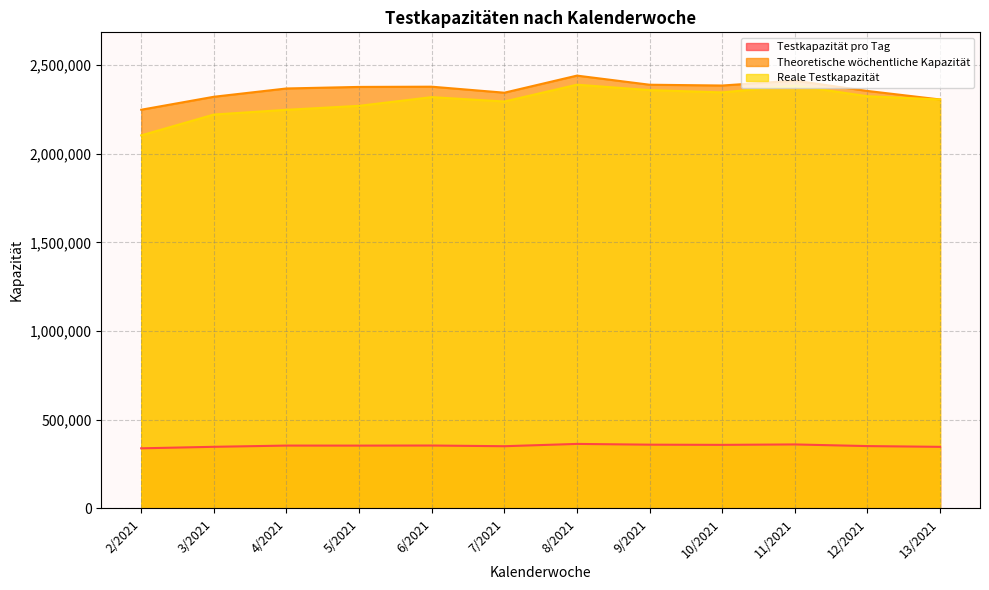

Is it true that Reale Testkapazität equals 3232423 at 3/2021?

False